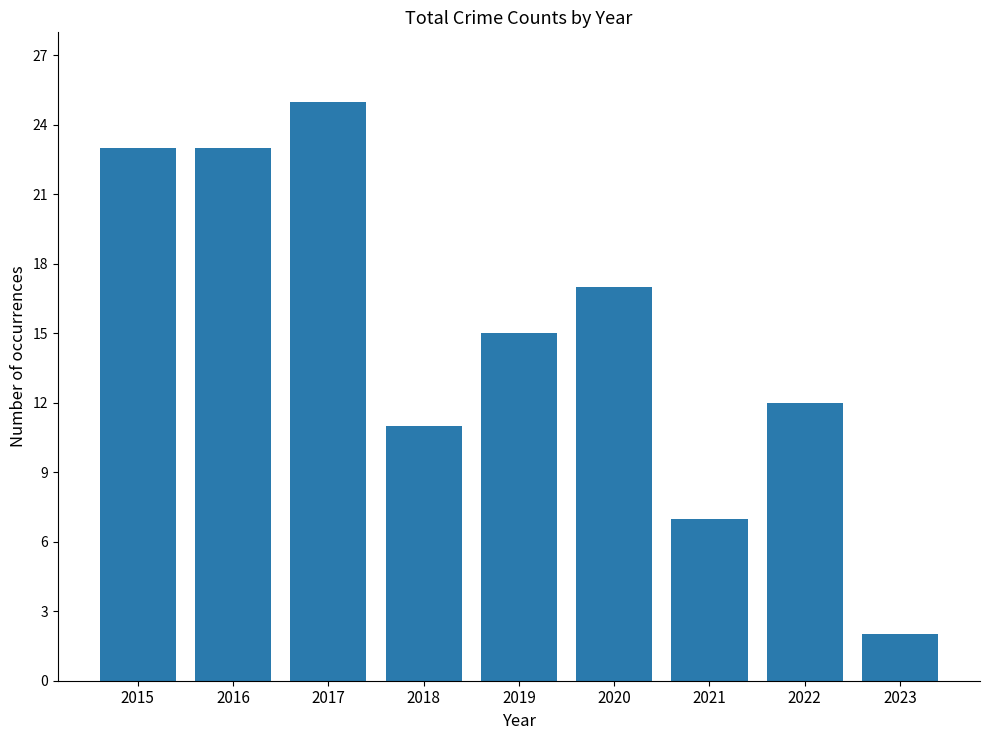

Approximately how many times larger is the value at 2018 compared to 2019?

0.7